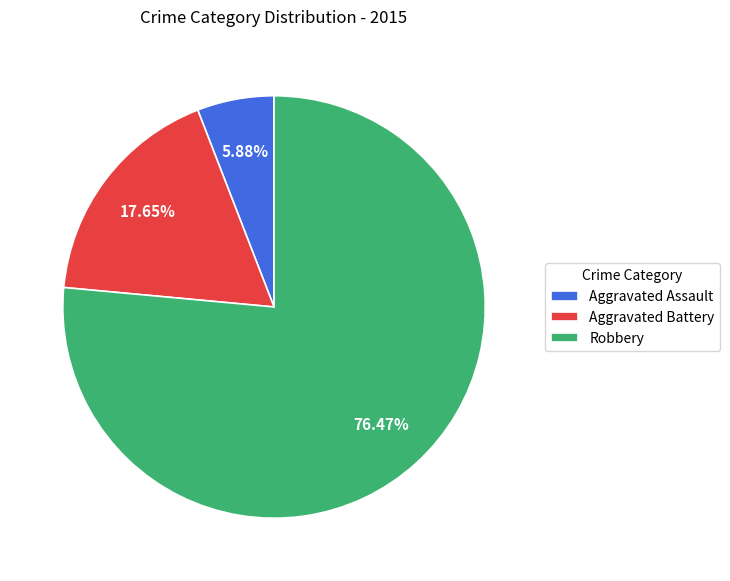

To the nearest percent, what is the average slice percentage?

33%